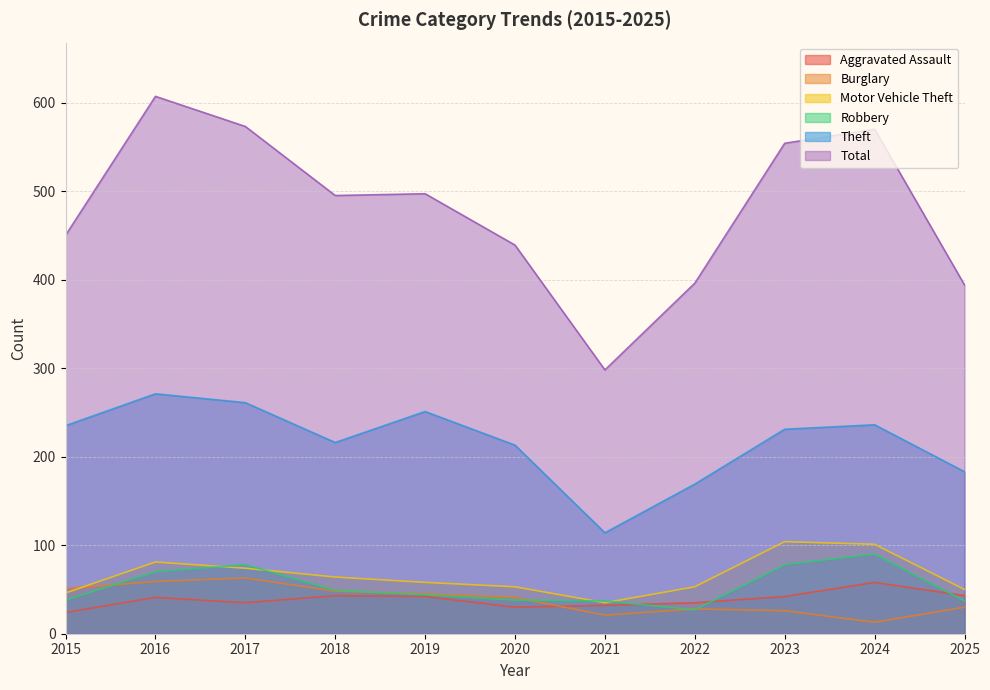

In Robbery, how many points are higher than both neighbors (excluding endpoints)?

2